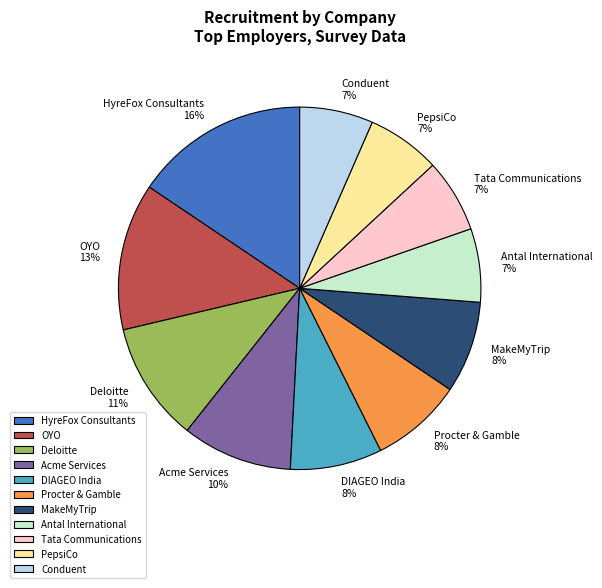

Does Tata Communications account for over 50% of the chart?

No